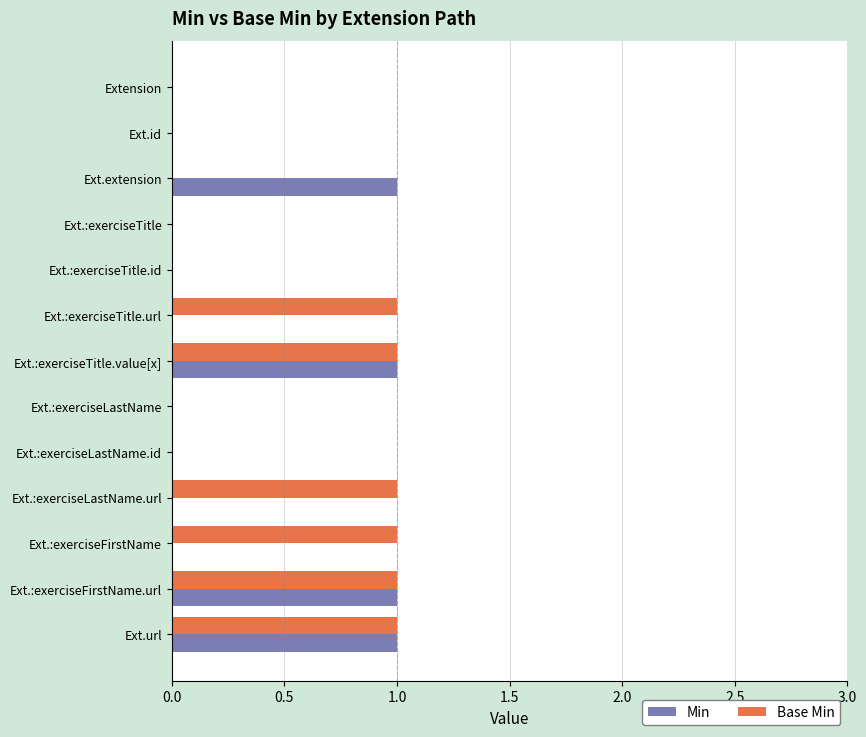

What is the sum of all Base Min values?

6